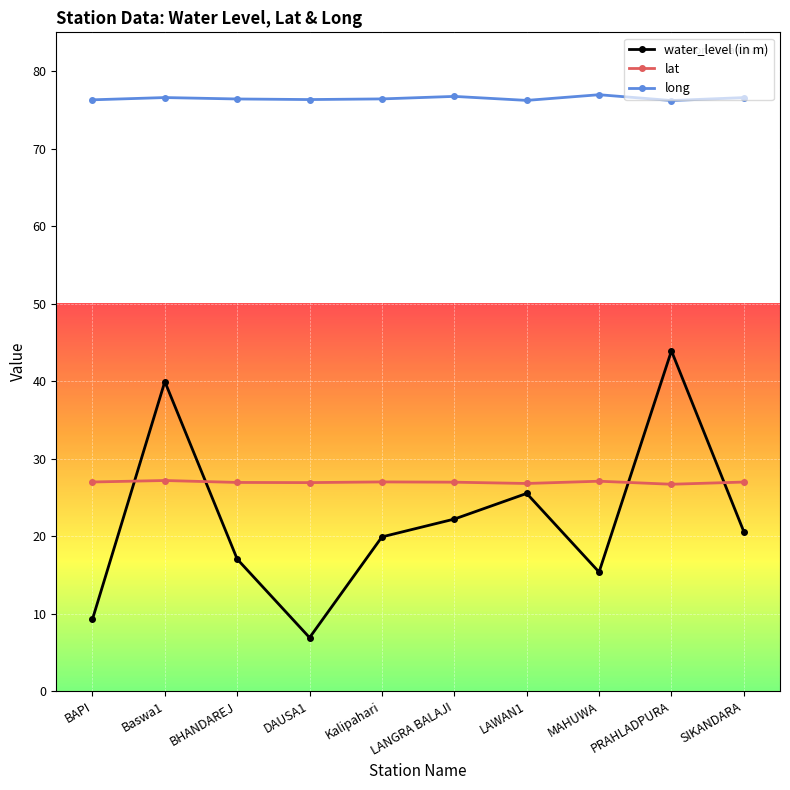

What is the label of the 6th point from the left?

LANGRA BALAJI